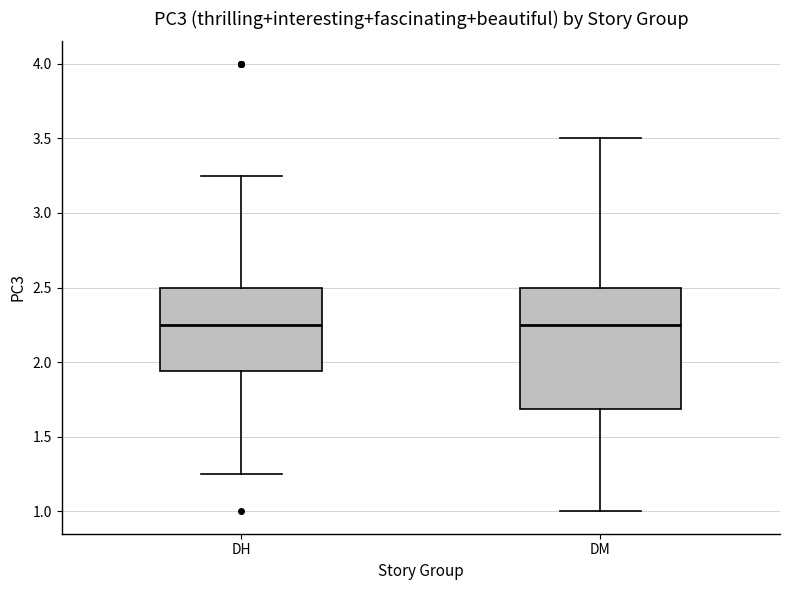

Where does the upper whisker of the box for DM end on the y-axis? The values are not printed on the chart, so give them approximately, as read against the axis.

3.50